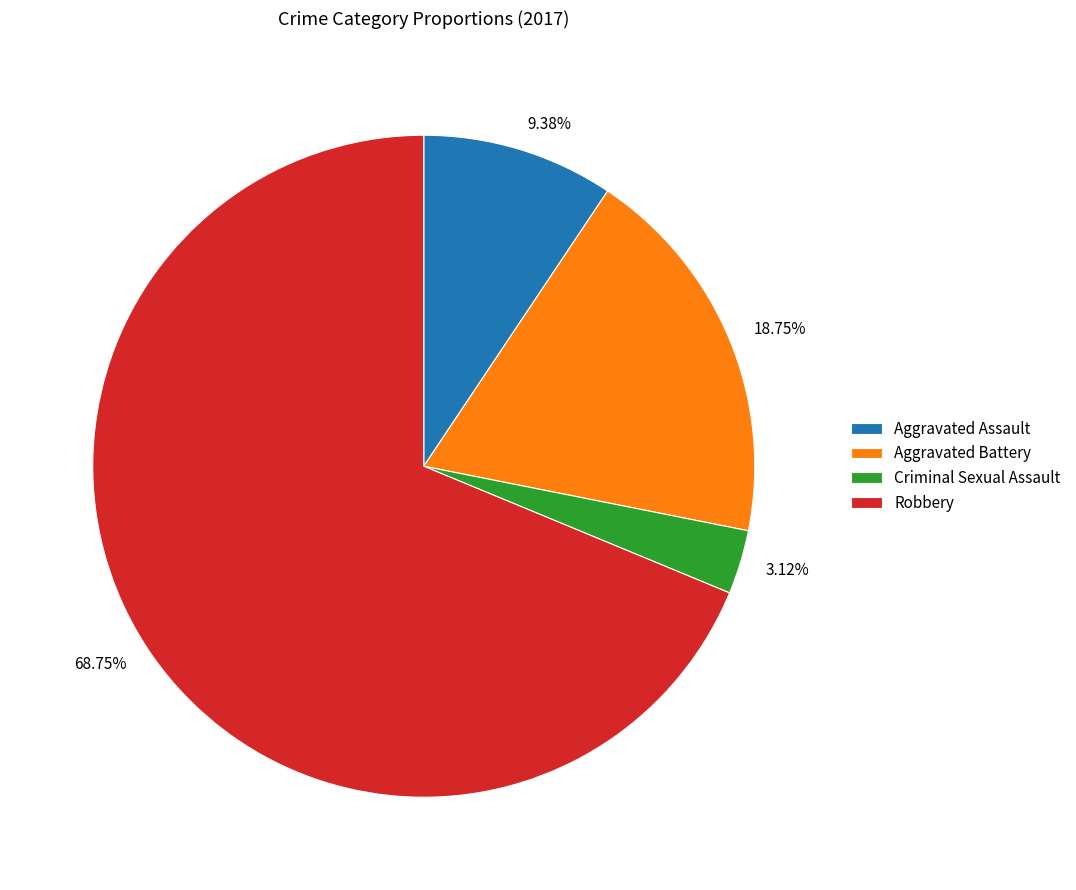

What percentage is the Aggravated Assault slice, to the nearest percent?

9%